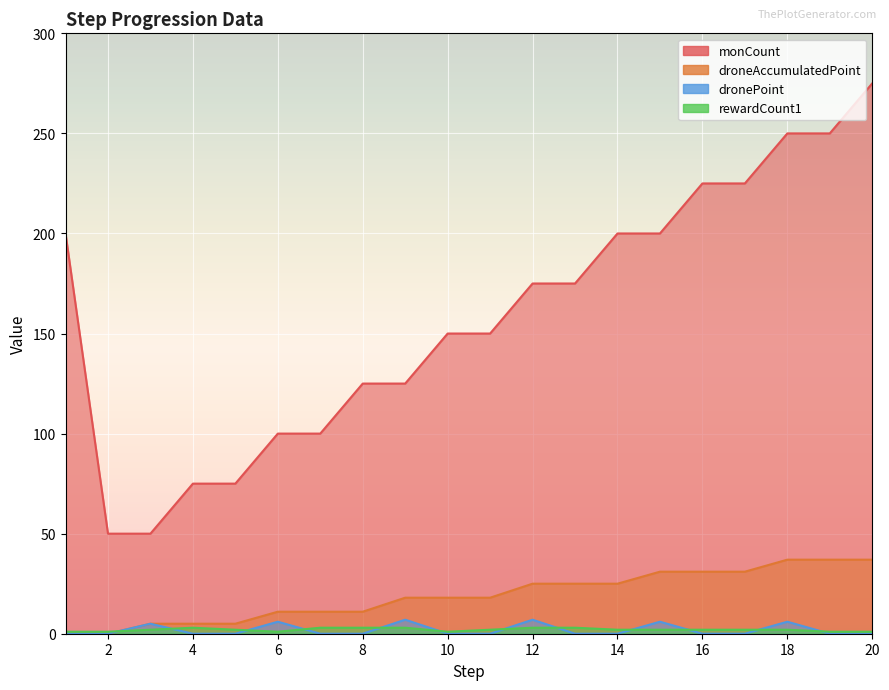

Count the number of categories in the chart.

20